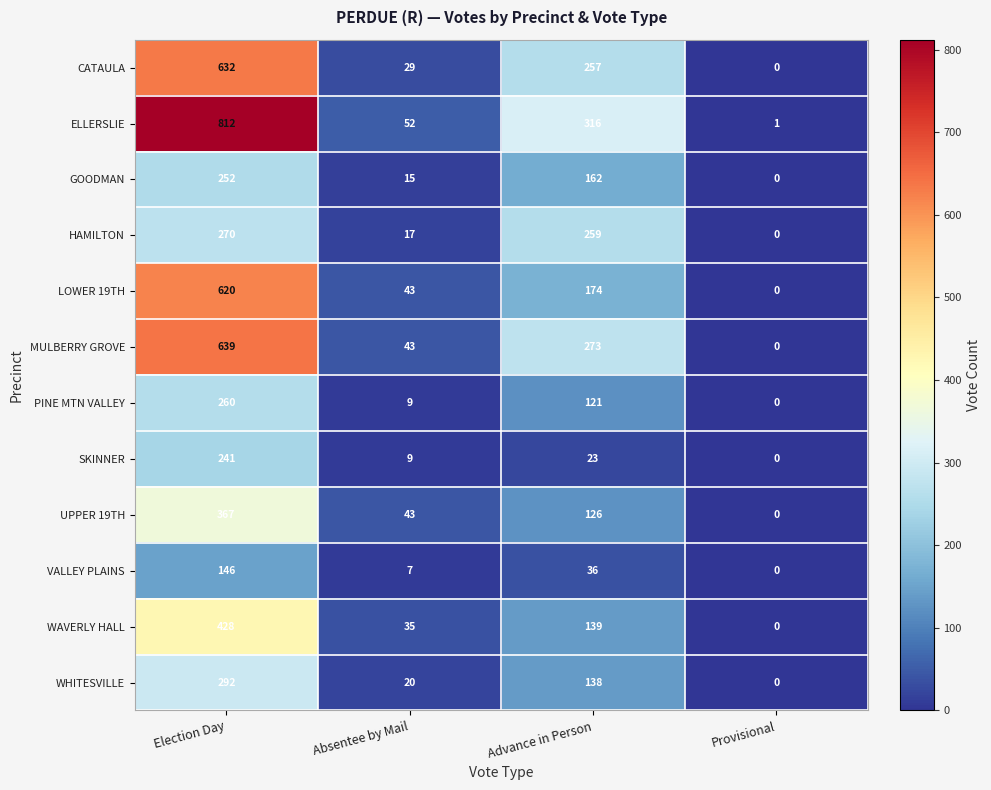

Is it true that VALLEY PLAINS equals 7 at Absentee by Mail?

True